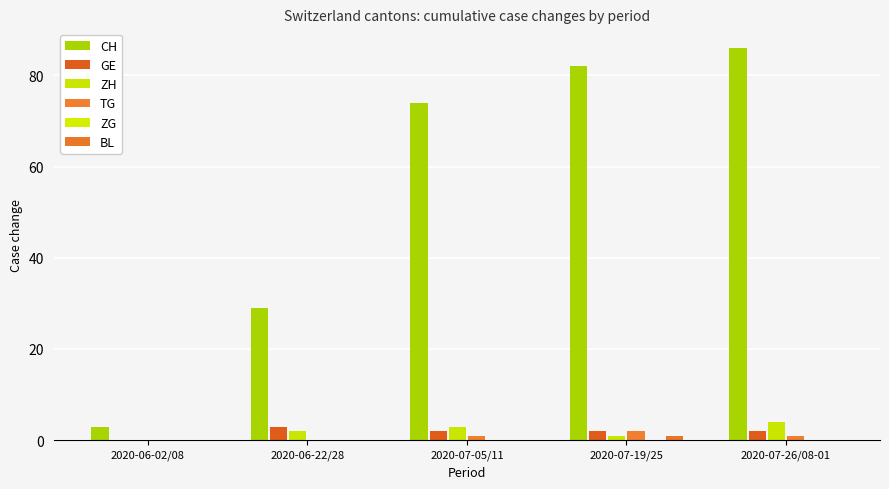

Is the value of BL at 2020-06-02/08 greater than the value of TG at 2020-06-02/08?

No